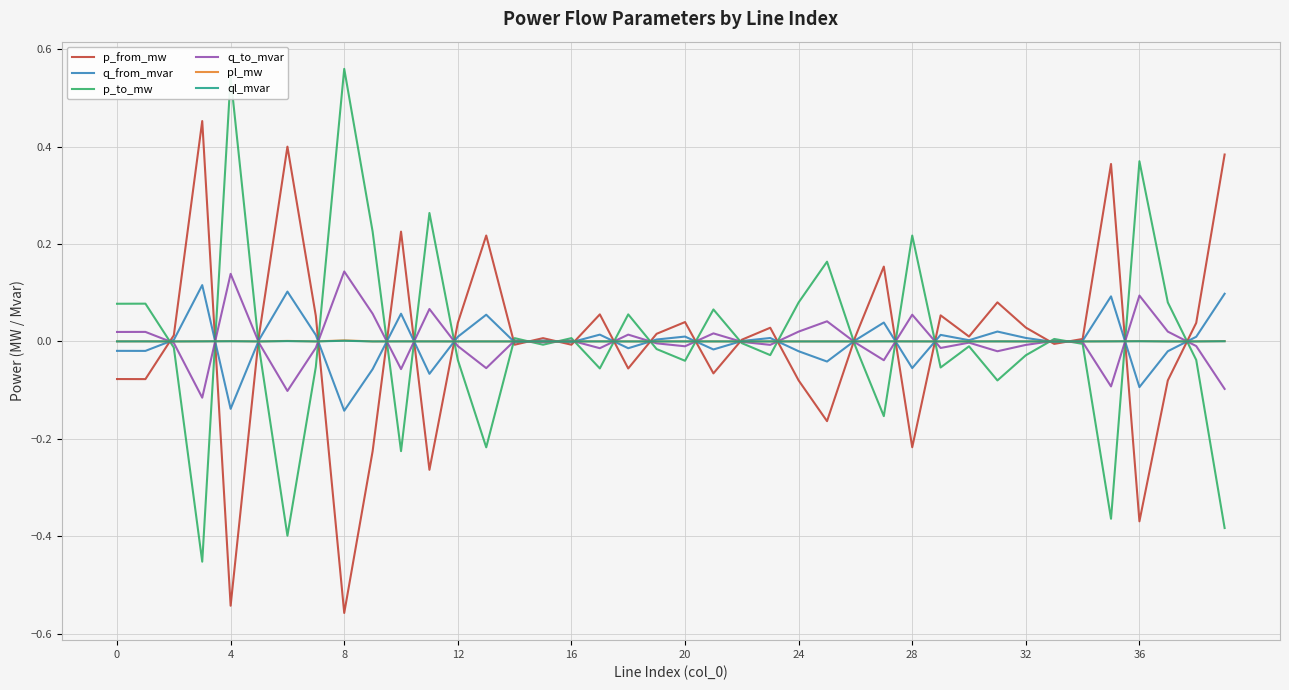

In p_from_mw, how many points are lower than both neighbors (excluding endpoints)?

13